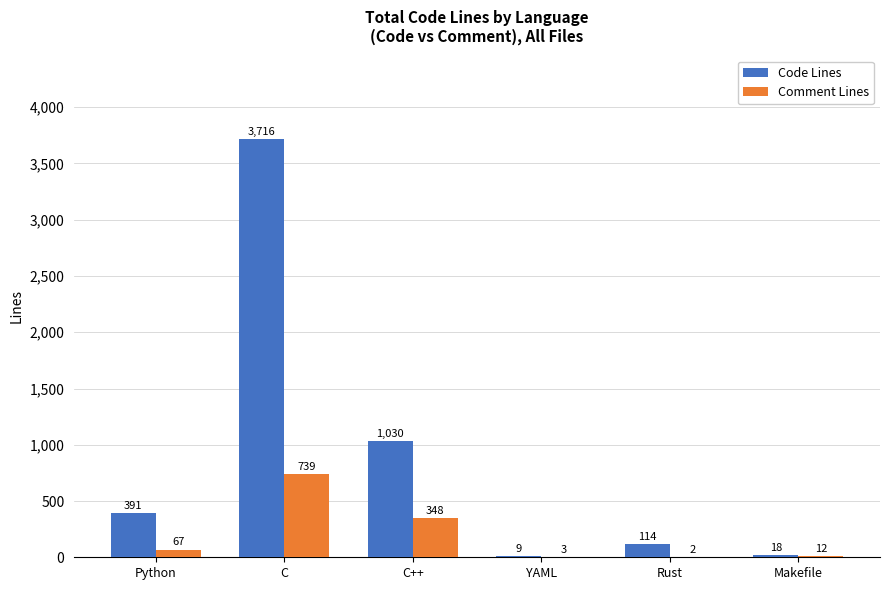

At which label does Code Lines reach its peak?

C